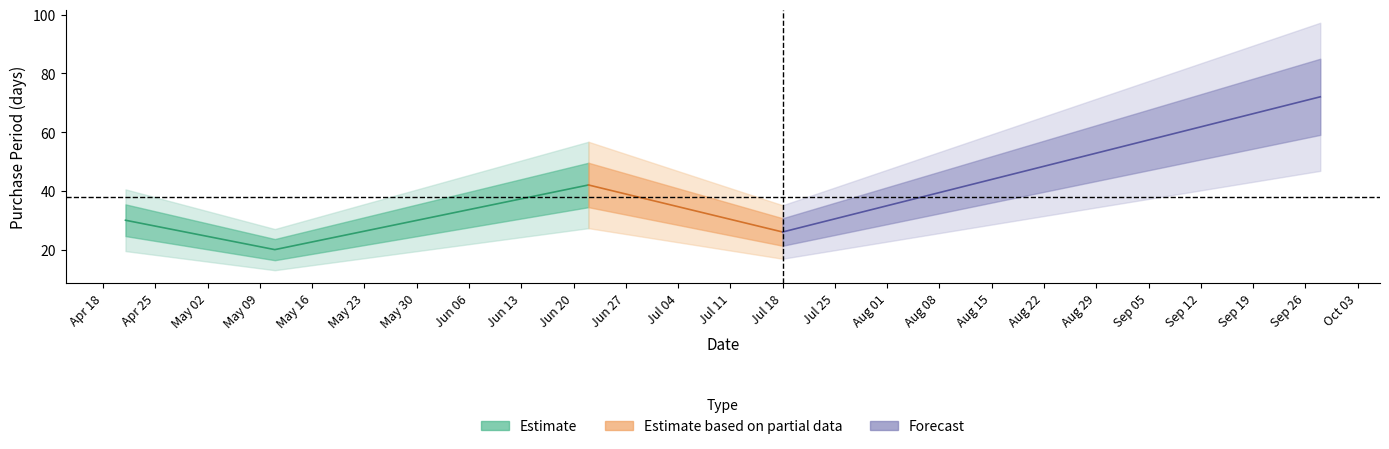

What is the sum of the values at 2017-04-21 and 2017-06-22?

72